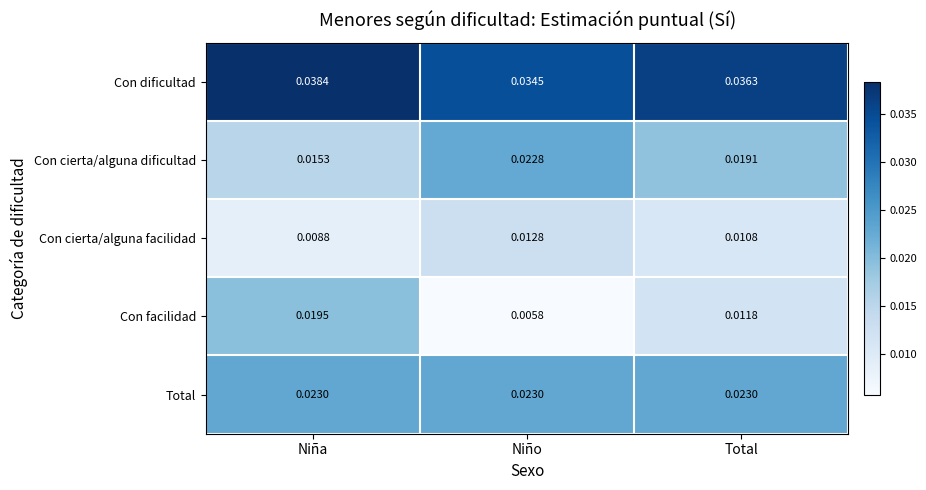

How many data points does each series have?

3